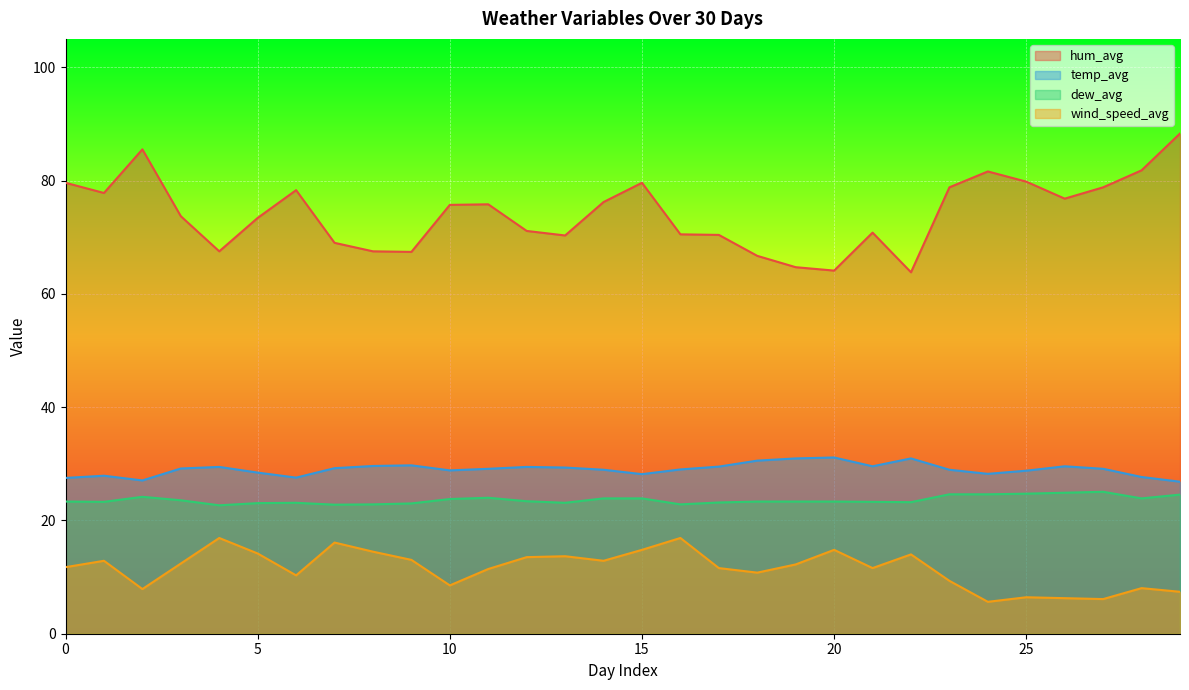

True or false: hum_avg and temp_avg intersect in this chart.

False